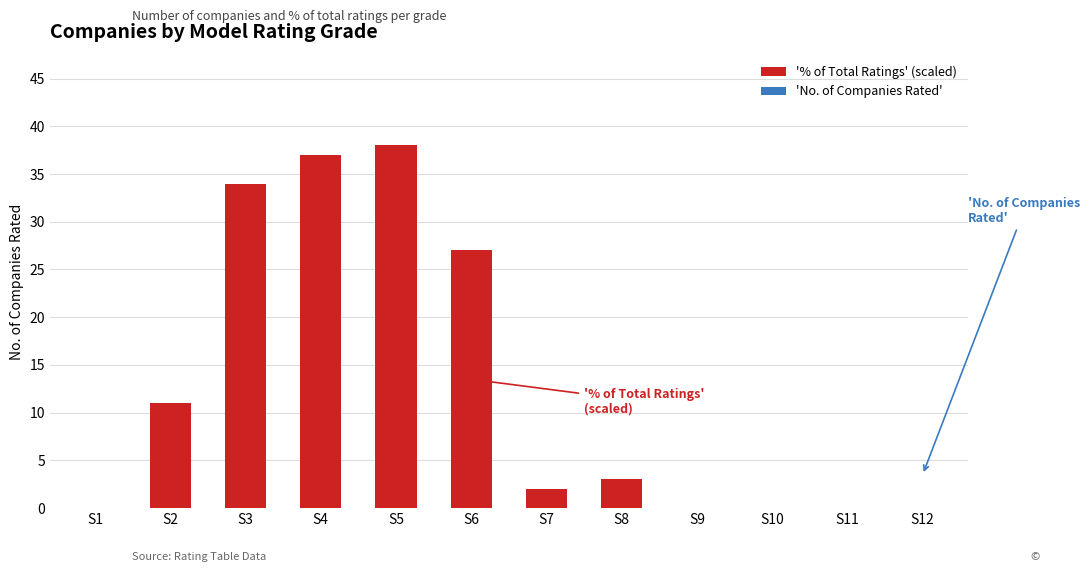

What is the highest value of the '% of Total Ratings' (scaled) series?

38.0